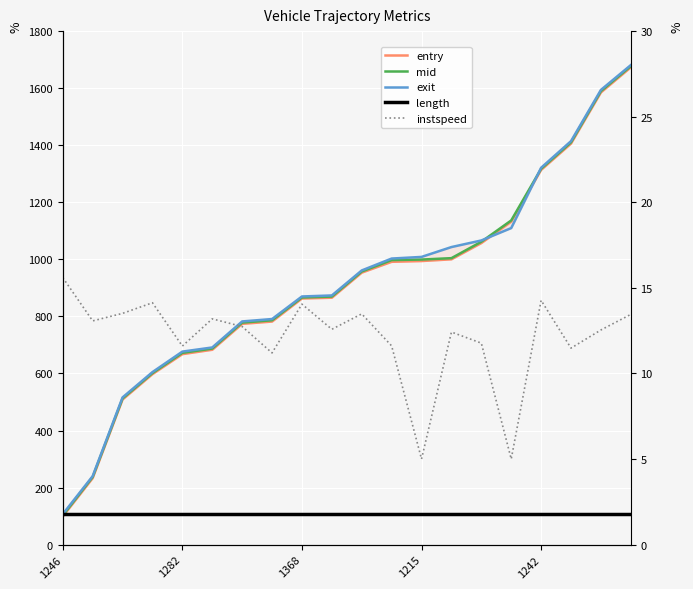

What is the difference between the maximum and minimum values in the entry series?

1574.5